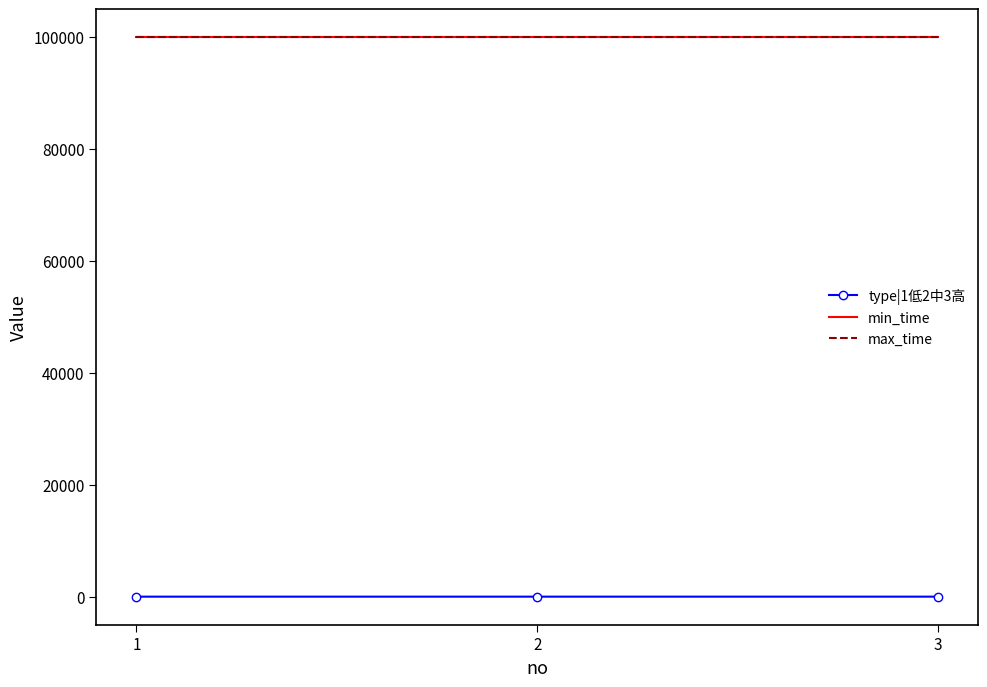

Which series has the largest total across all categories?

min_time